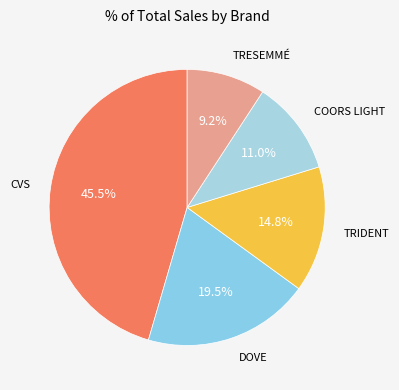

Rank the categories by value from highest to lowest.

CVS, DOVE, TRIDENT, COORS LIGHT, TRESEMMÉ